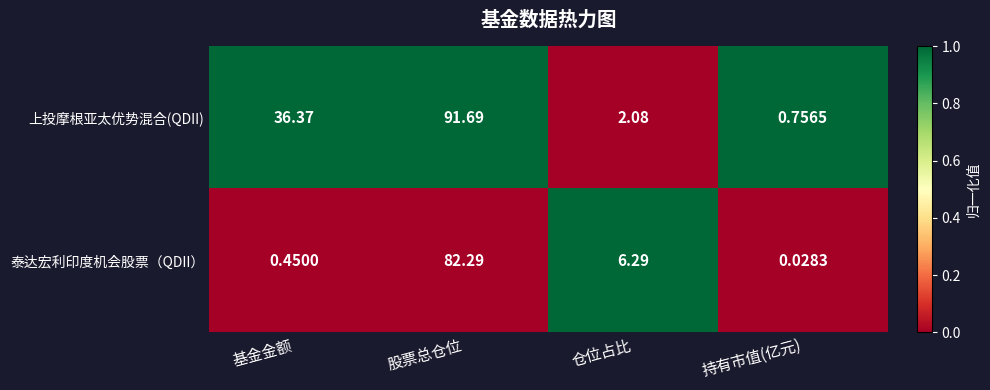

Which series changed the most between 基金金额 and 仓位占比?

上投摩根亚太优势混合(QDII)